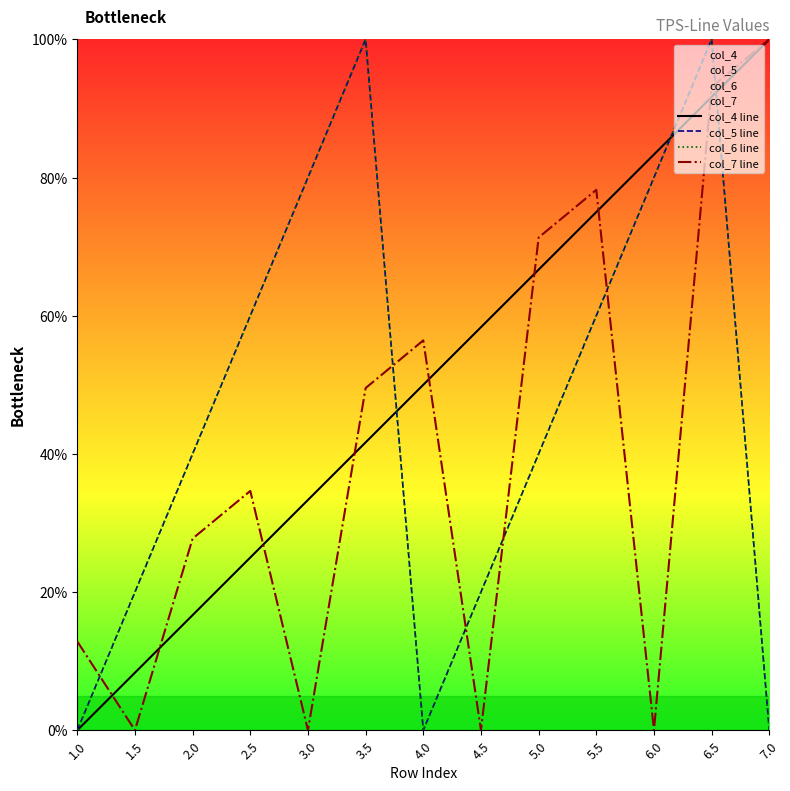

Where is col_5 line nearest to the value 50?

2.0